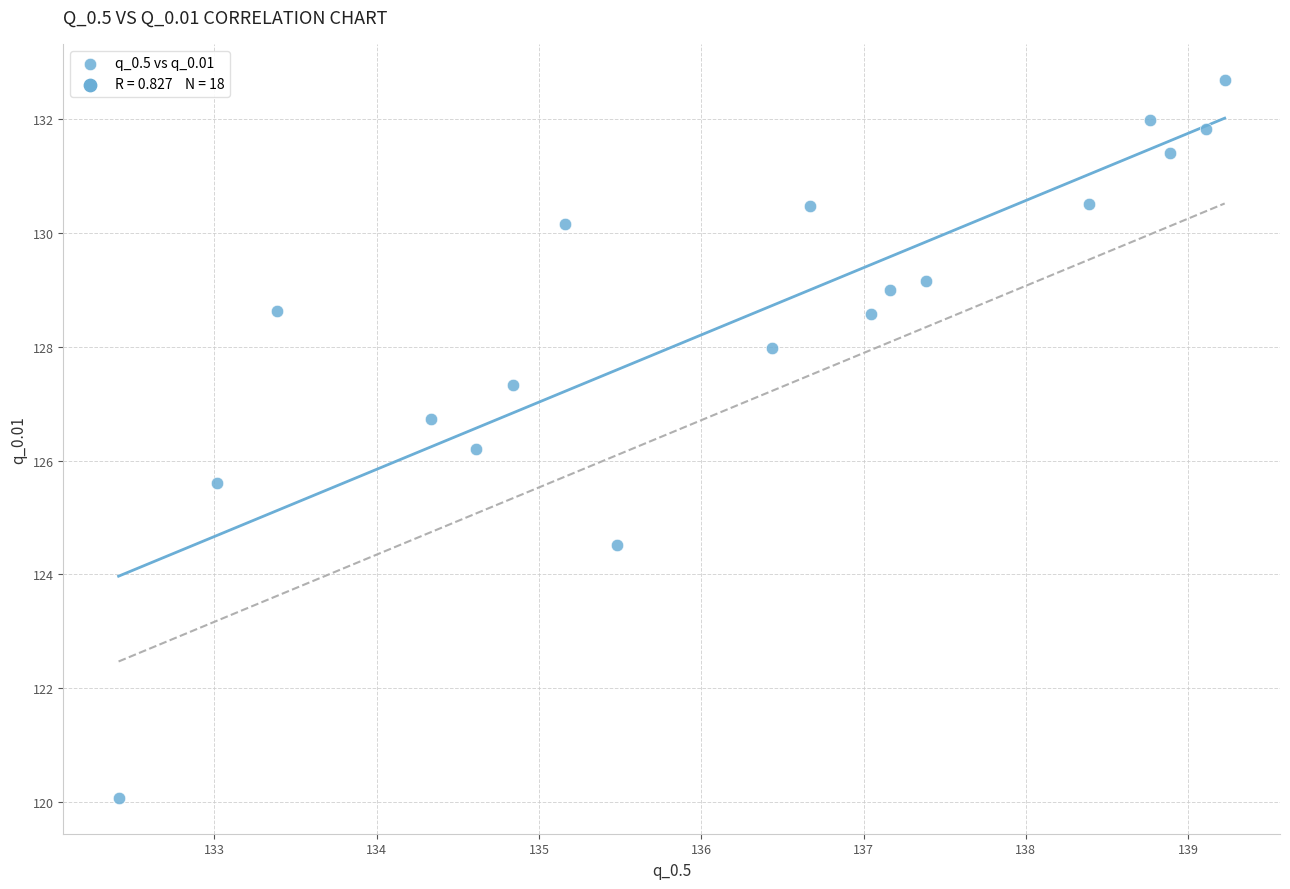

What Y value in the scatter plot is closest to 126?

126.2